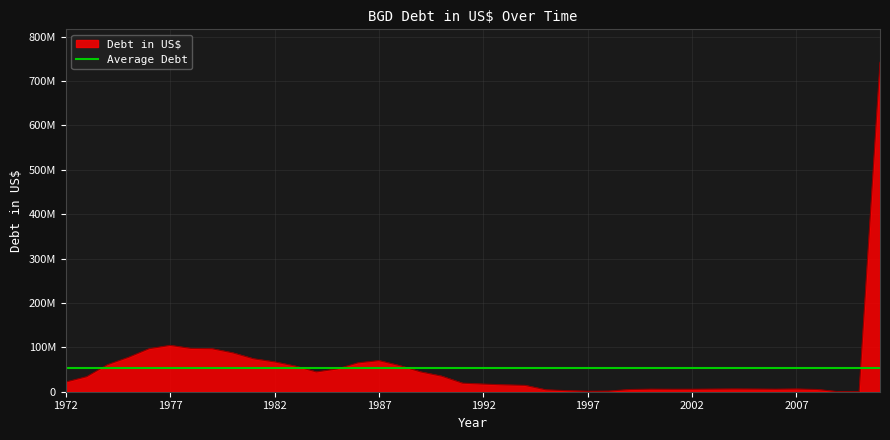

How many interior local valleys (lower than both neighbors) does the data have?

5